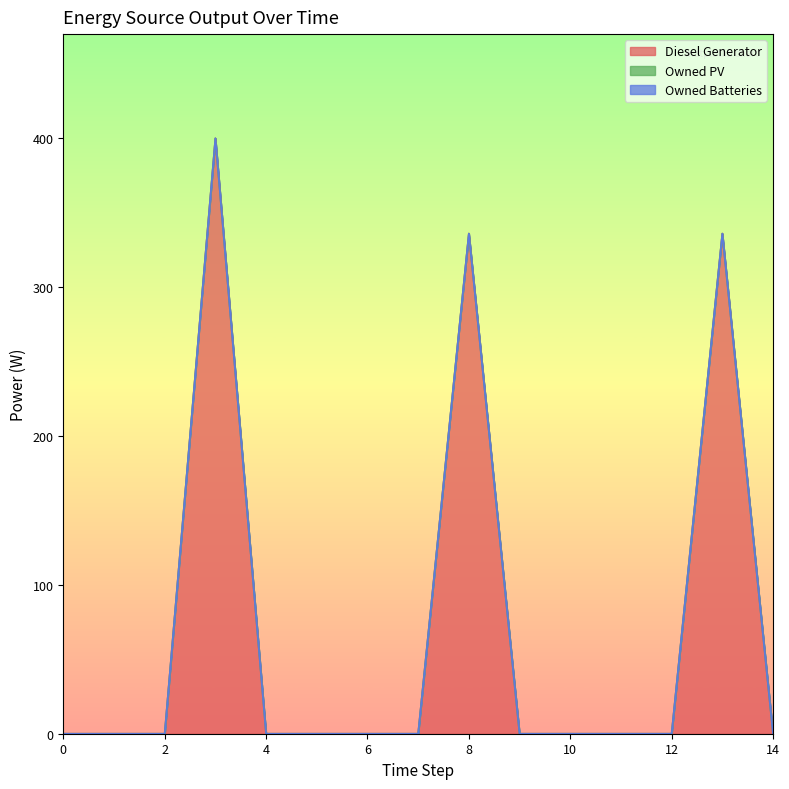

What is the total value across all series at 3?

400